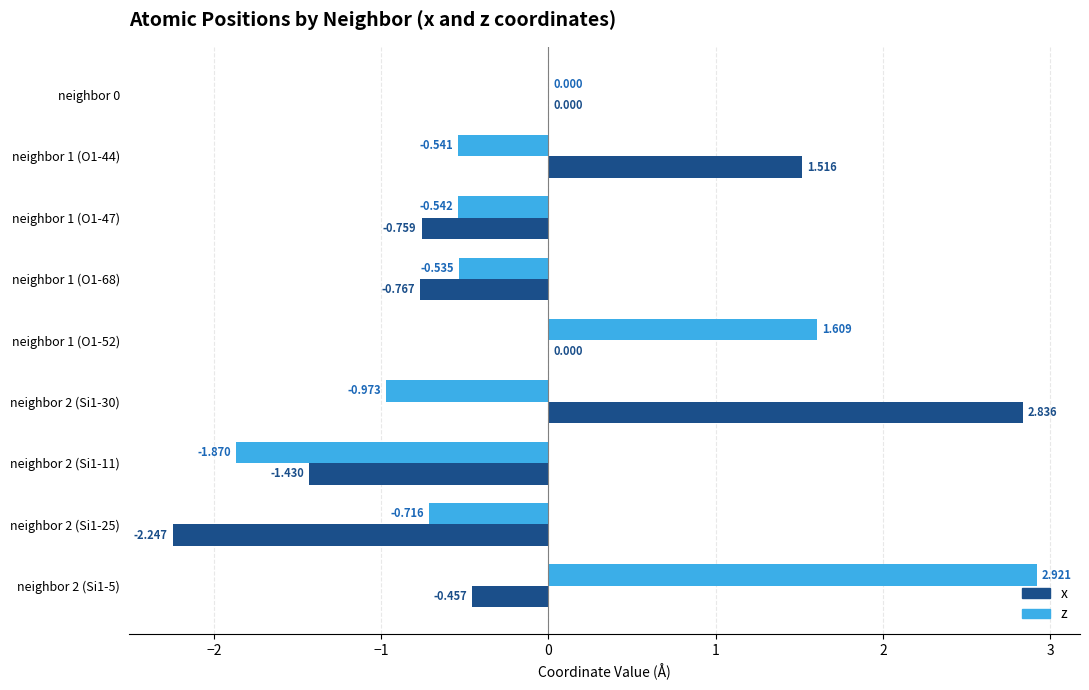

Is the value of x at neighbor 2 (Si1-11) greater than the value of z at neighbor 2 (Si1-25)?

No